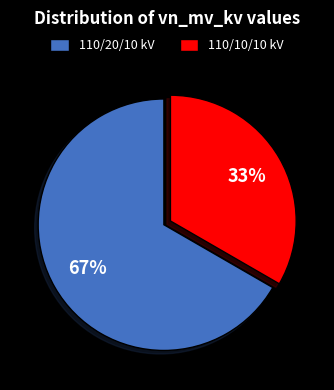

Rank the categories by value from highest to lowest.

110/20/10 kV, 110/10/10 kV